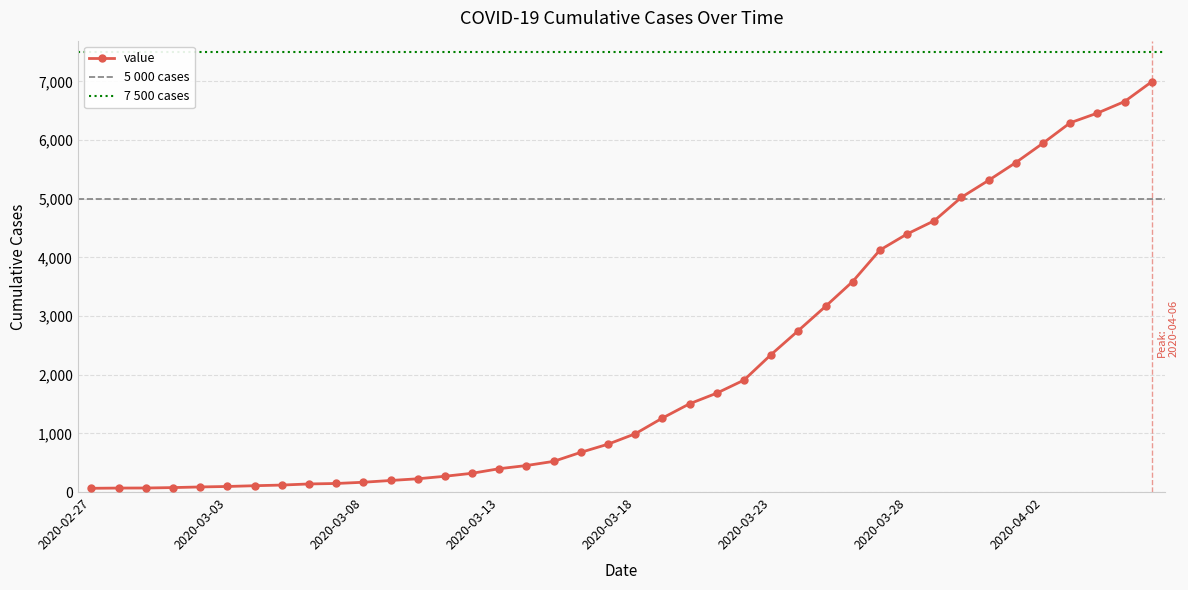

How many data points are less than 993?

20